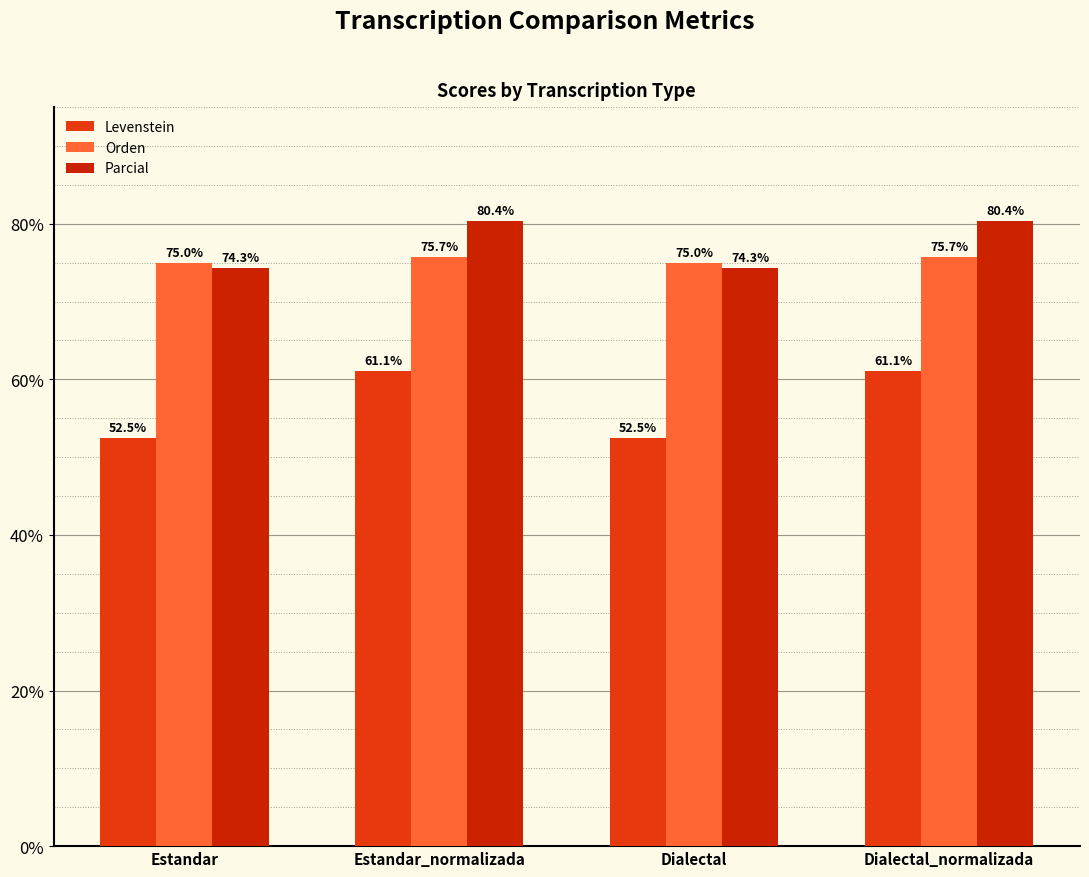

How many bars are there in each group?

3